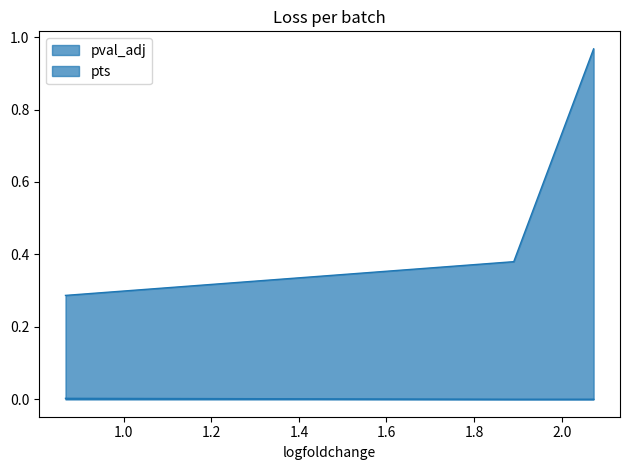

How many data points does each series have?

3